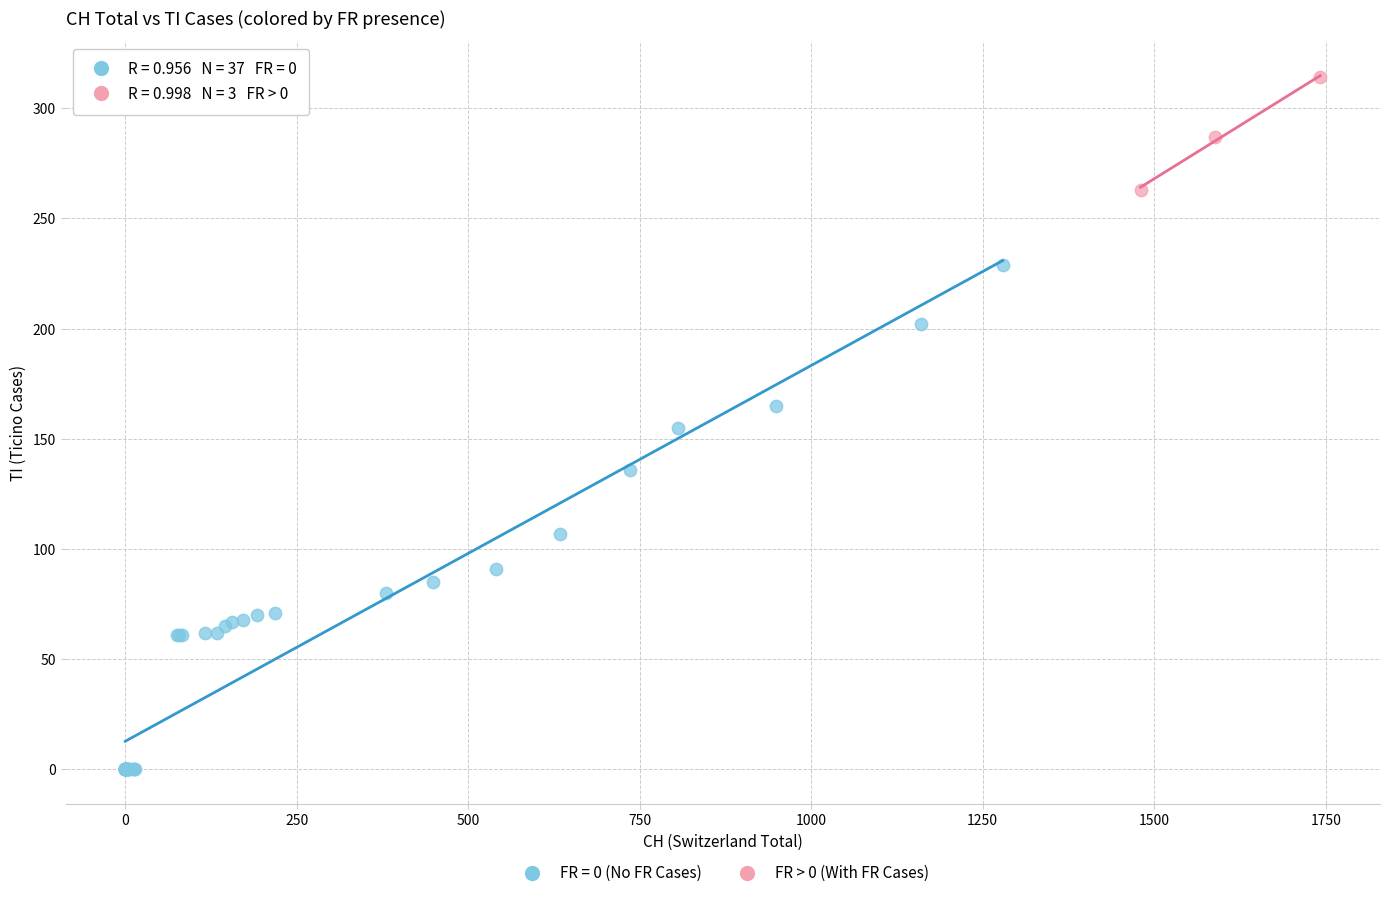

Which series contains the lowest Y value?

FR = 0 (No FR Cases)